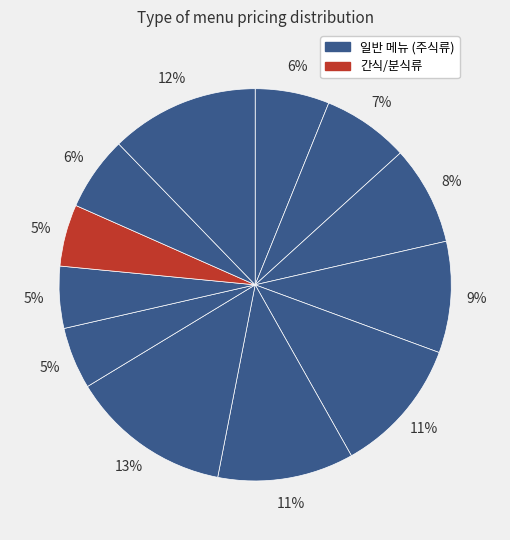

How many segments does this pie chart have?

12